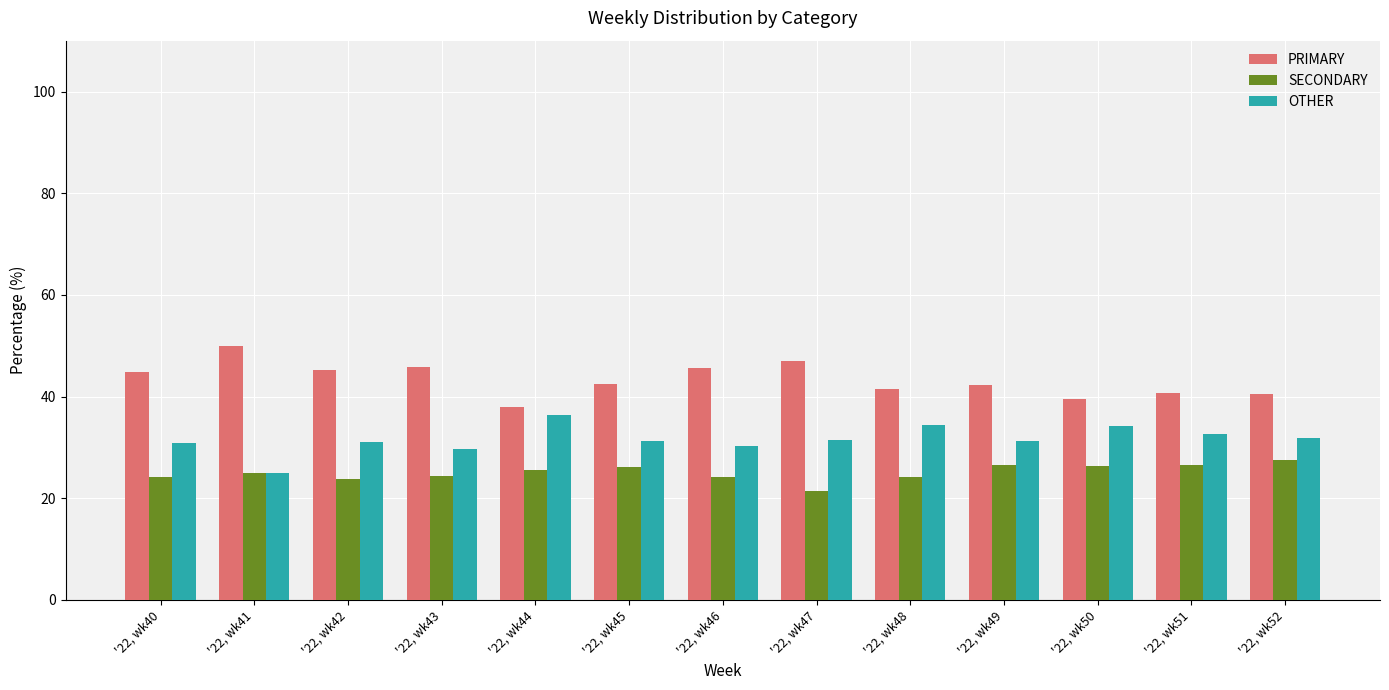

What is the value of the SECONDARY bar at the 1st from the left?

24.2